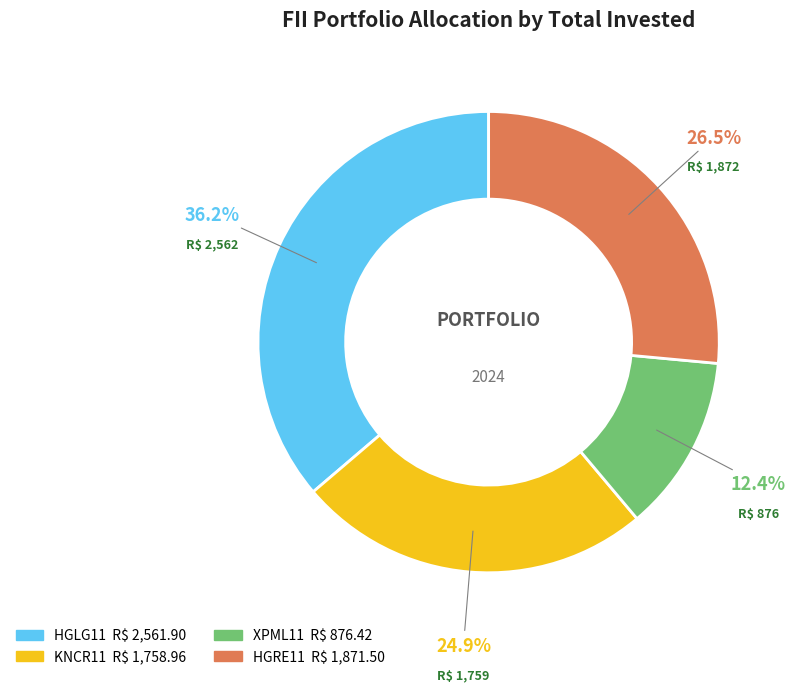

Which has a higher value, XPML11 or HGRE11?

HGRE11